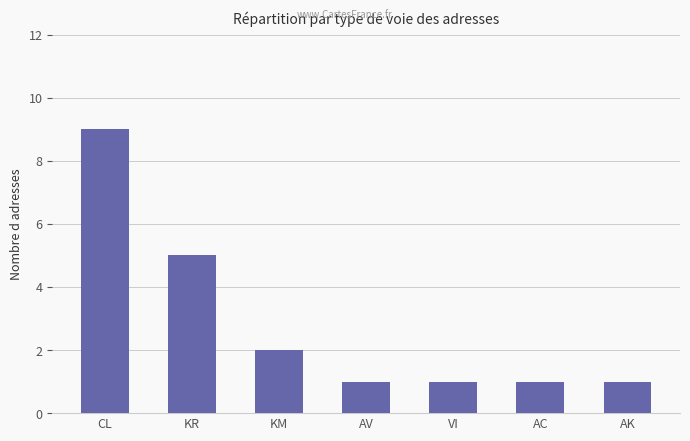

The value at KR is 5. True or false?

True